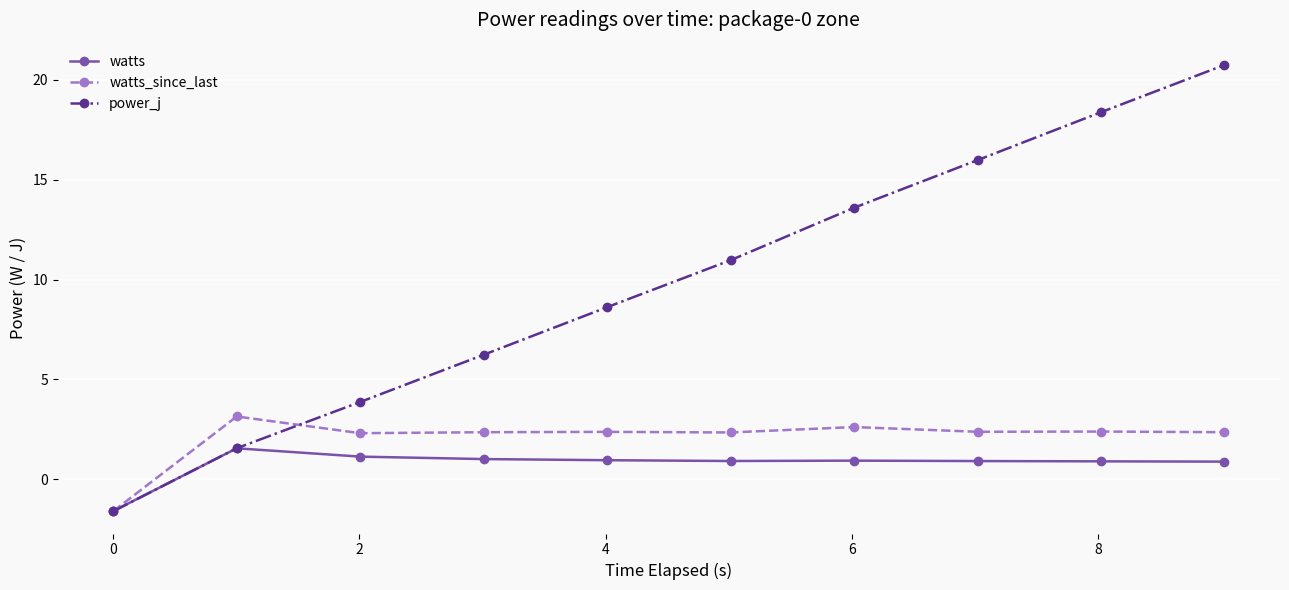

At how many categories does at least one series exceed 14?

3